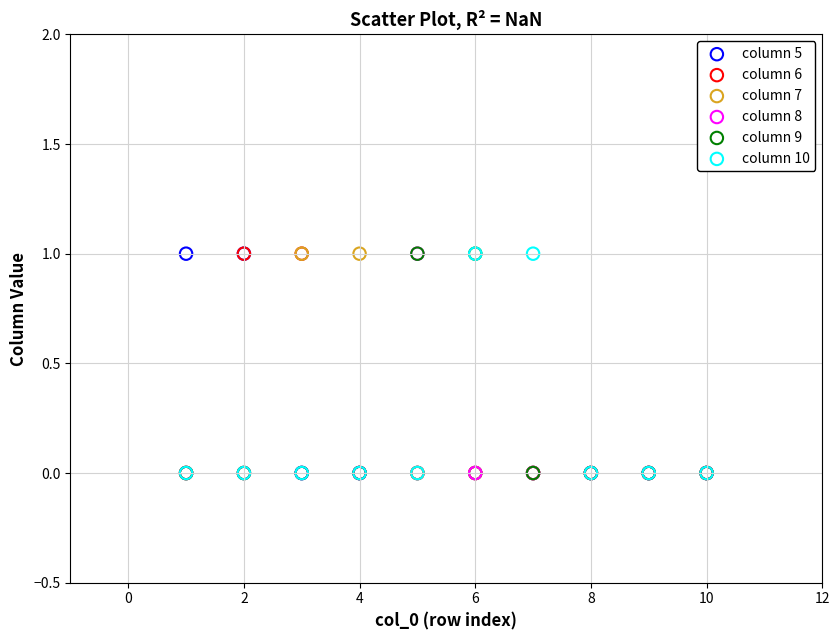

What are all the series names shown in the legend?

column 5, column 6, column 7, column 8, column 9, column 10